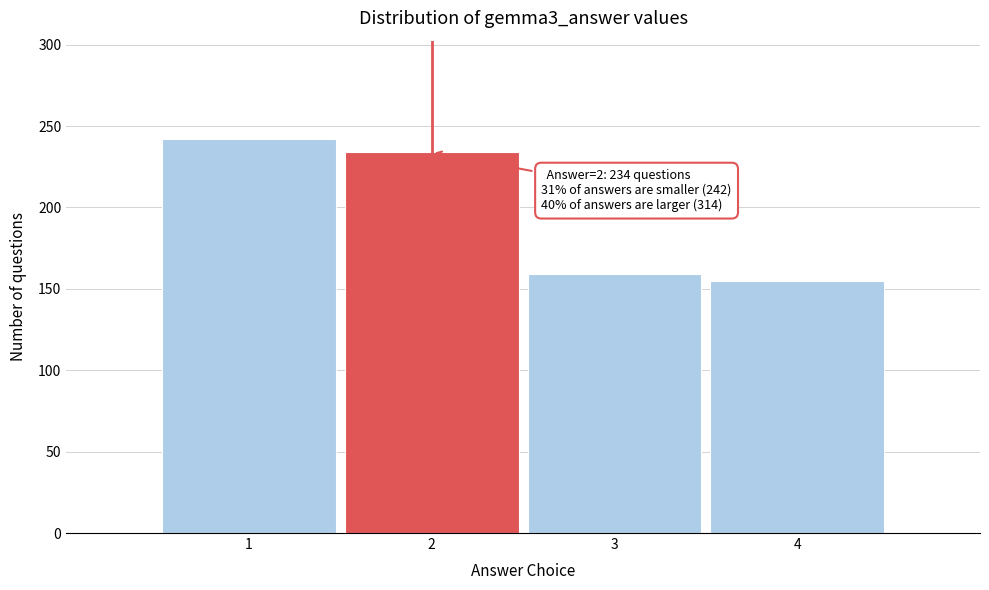

Reading right to left, extract all data points from this chart.

4=155	3=159	2=234	1=242